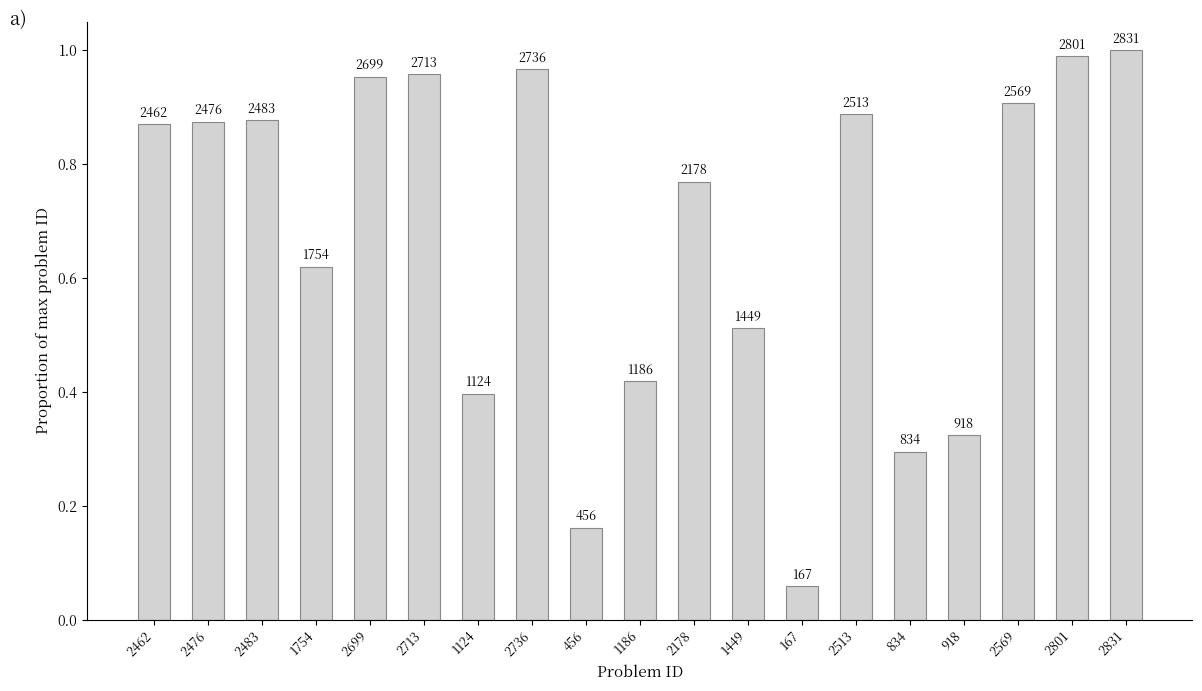

How many bars are there in total?

19